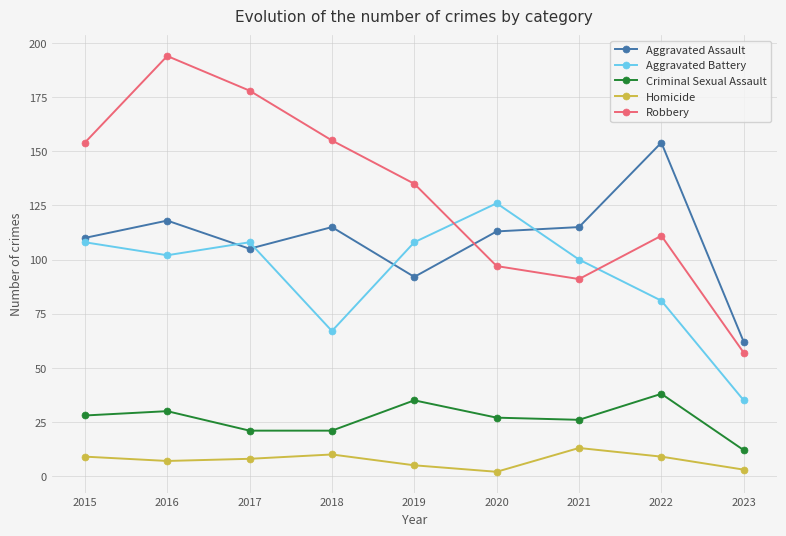

True or false: Aggravated Assault and Homicide intersect in this chart.

False